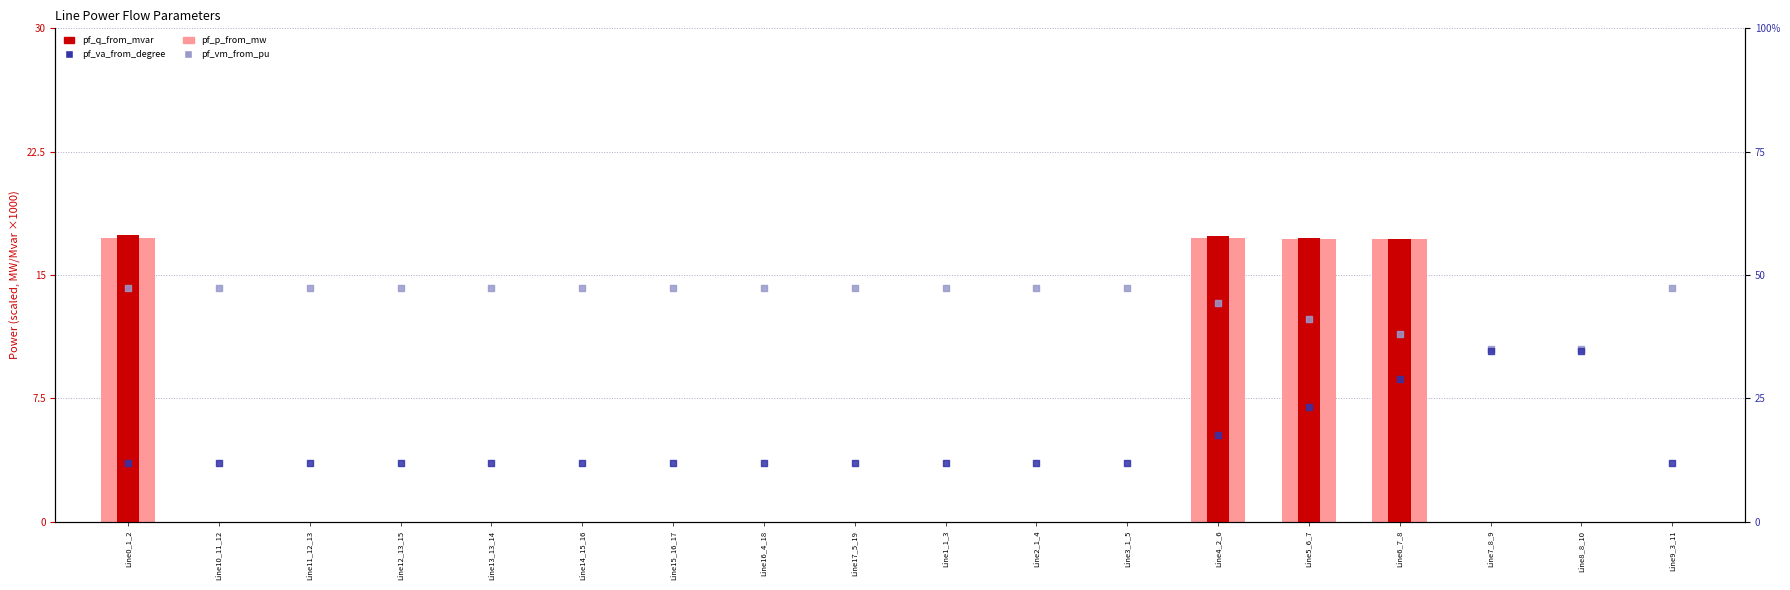

What is the total value across all series at Line8_8_10?

69.6